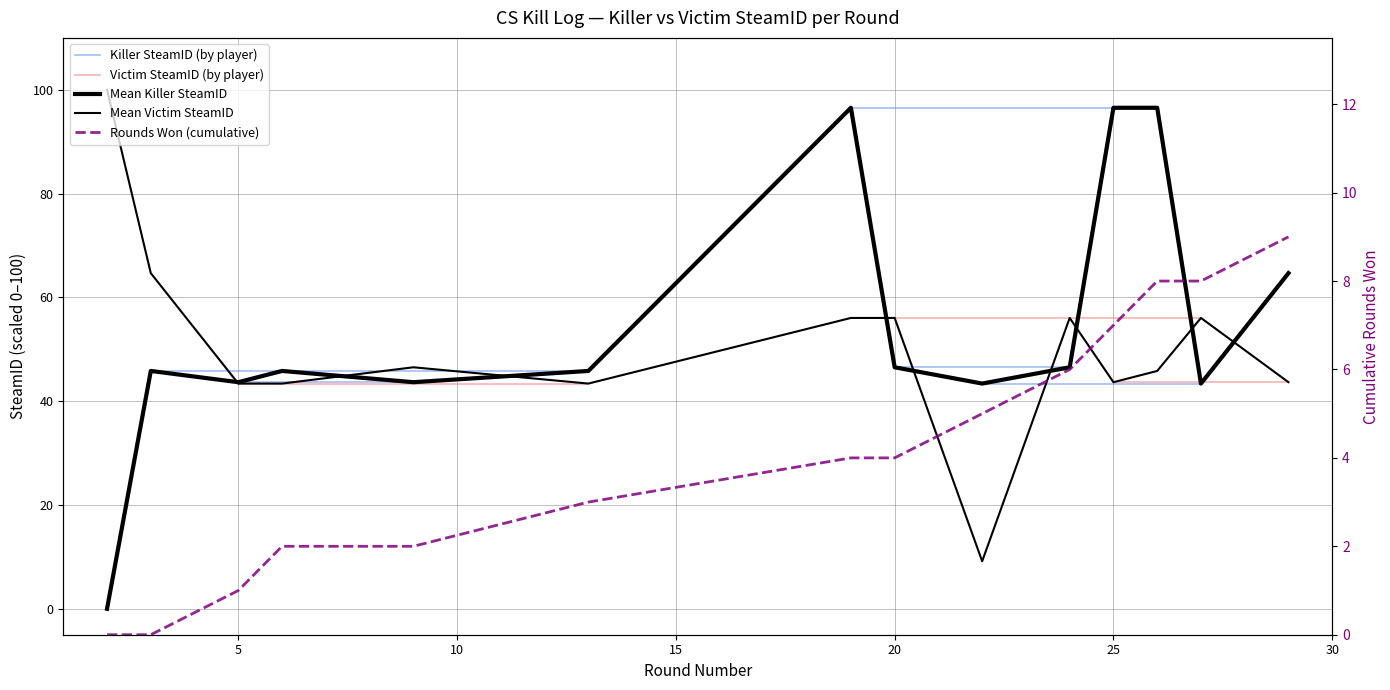

True or false: Mean Victim SteamID has more than 1 interior local peaks.

True